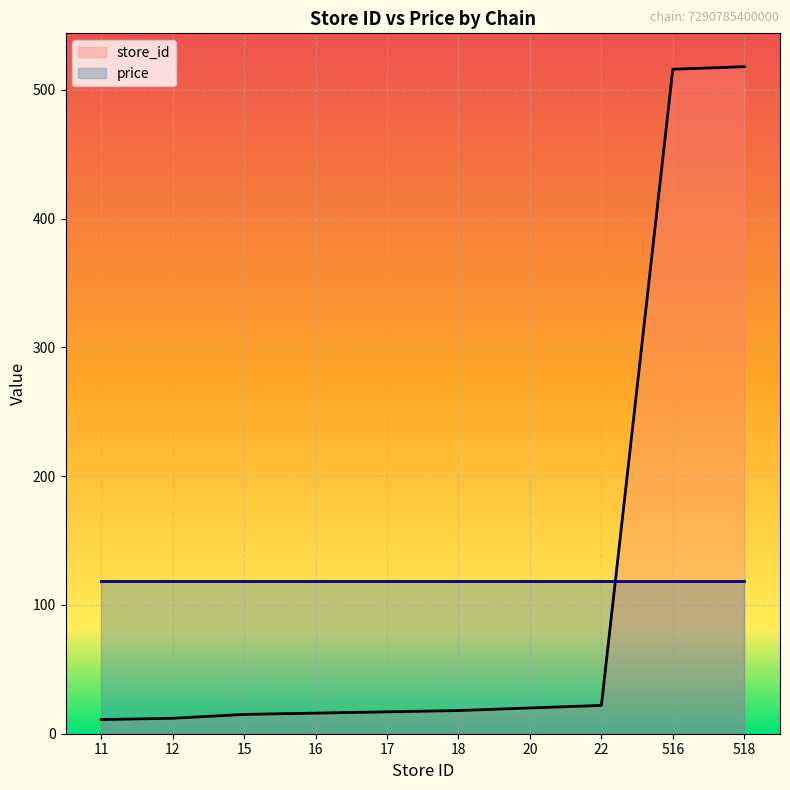

Rank the categories by value from highest to lowest.

518, 516, 22, 20, 18, 17, 16, 15, 12, 11